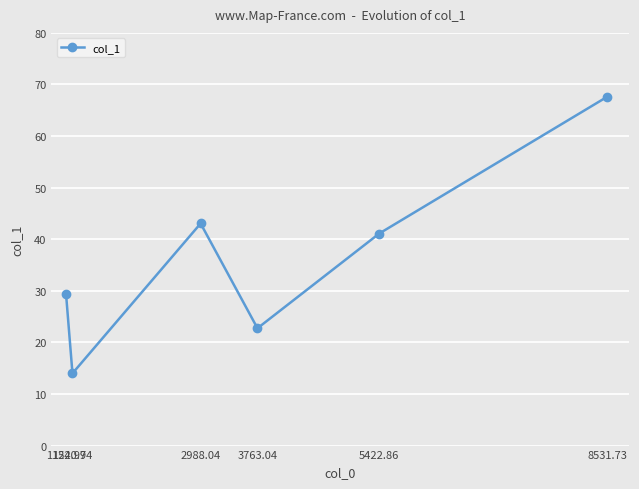

What position from the right is 8531.73?

1